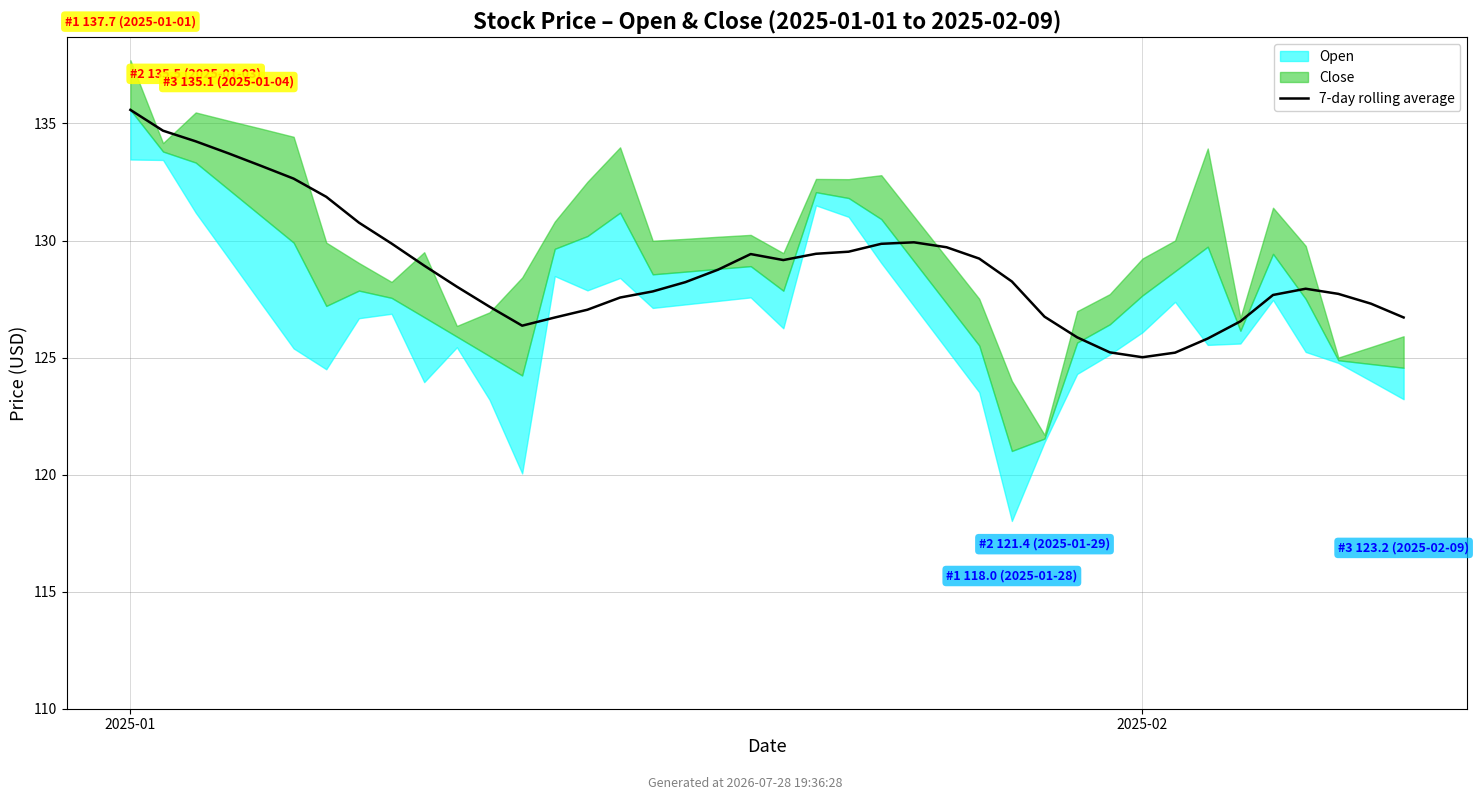

Approximately how many times larger is the value at 14 compared to 16?

1.0